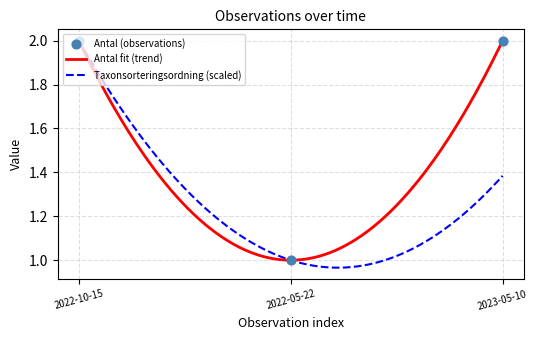

Which has a higher value, 2022-05-22 or 2022-10-15?

2022-10-15